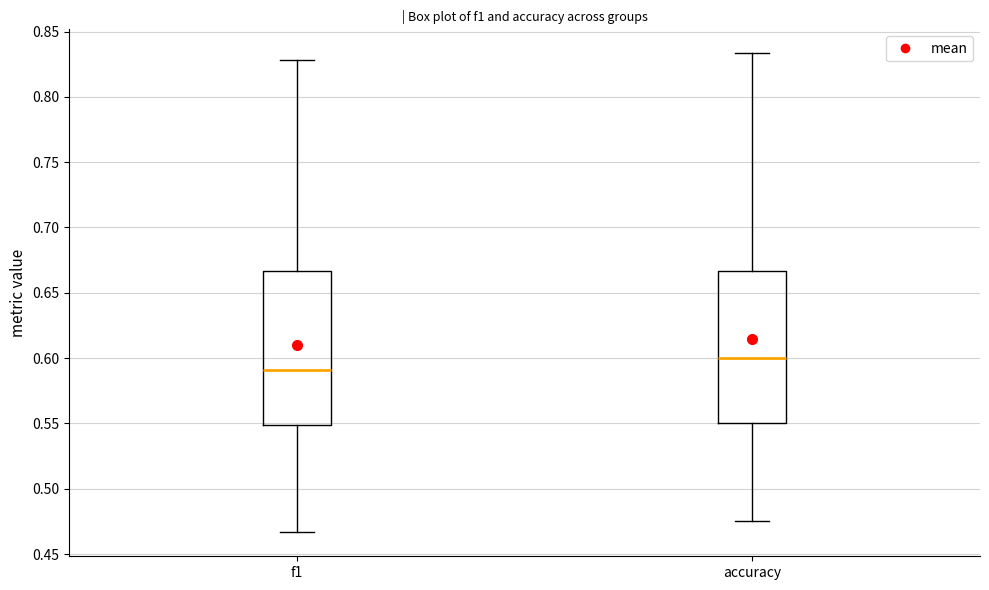

Reading left to right, transcribe this box plot: for each box, give where its median line is, the range the box spans, and where its two whiskers end, as read against the y-axis. The values are not printed on the chart, so give them approximately, as read against the axis.

f1: median 0.590, box 0.550 to 0.665, whiskers 0.465 to 0.830
accuracy: median 0.600, box 0.550 to 0.665, whiskers 0.475 to 0.835